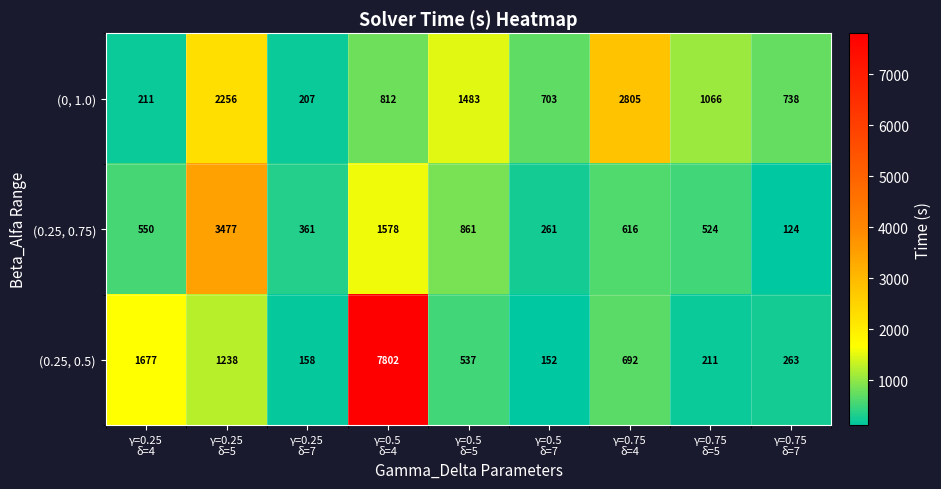

What is the difference between the second highest and minimum values in the (0.25, 0.75) series?

1454